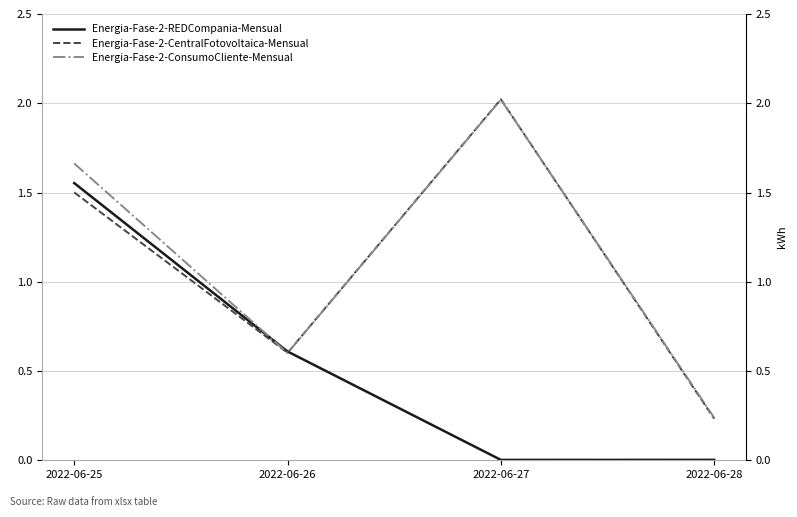

At 2022-06-28, list the series in order from smallest to largest.

Energia-Fase-2-REDCompania-Mensual, Energia-Fase-2-CentralFotovoltaica-Mensual, Energia-Fase-2-ConsumoCliente-Mensual